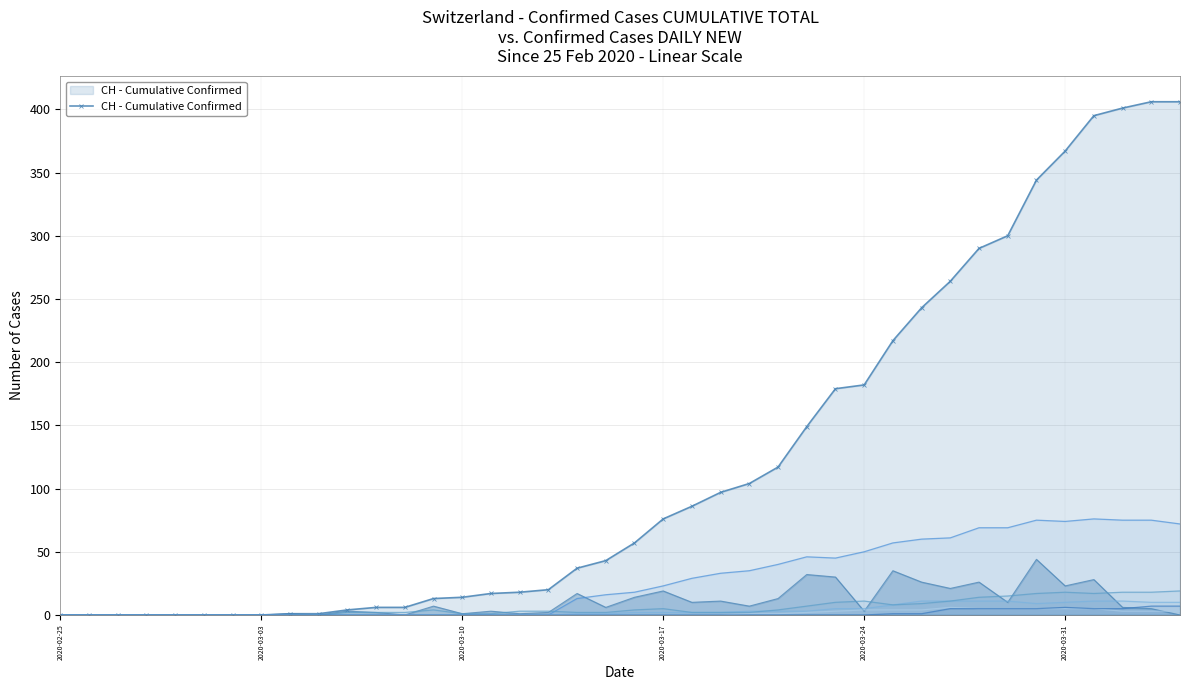

The JU series shows 3 at 2020-03-24. True or false?

False